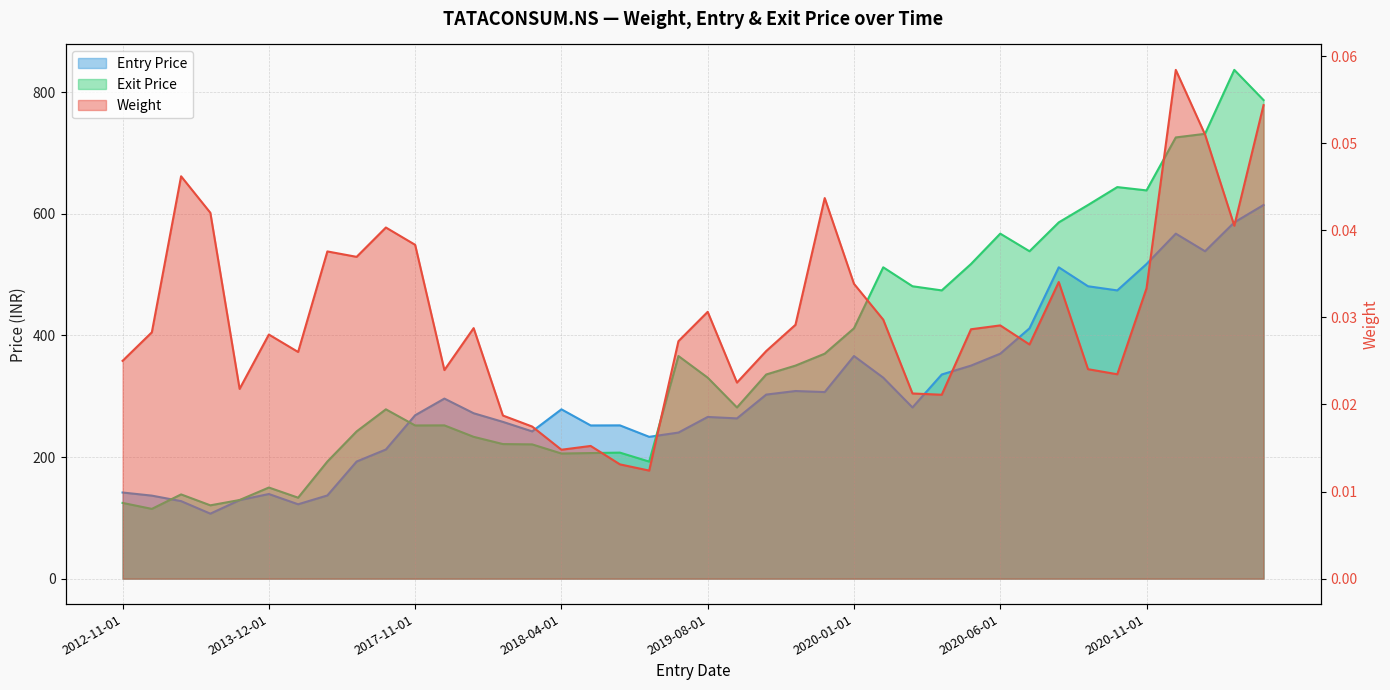

What is the maximum value shown in the chart?

836.9